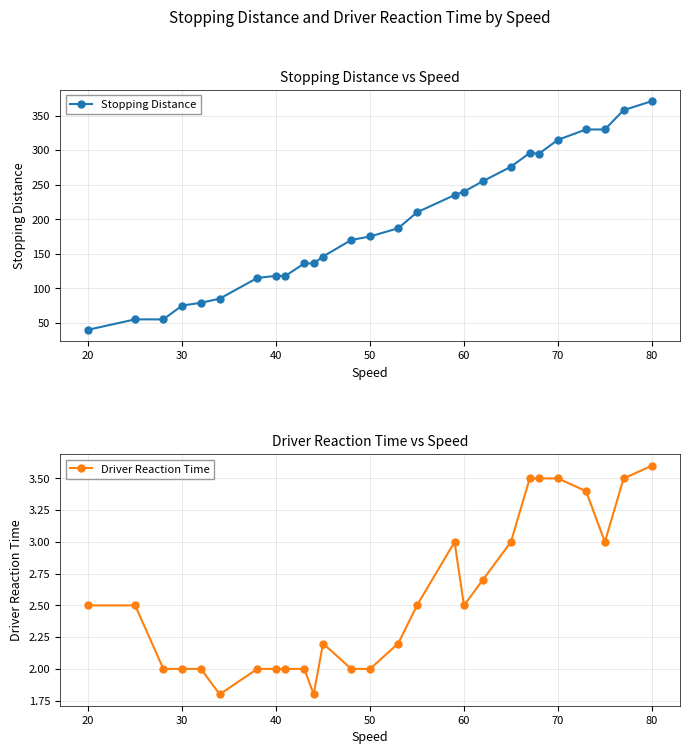

What is the maximum value for Stopping Distance?

371